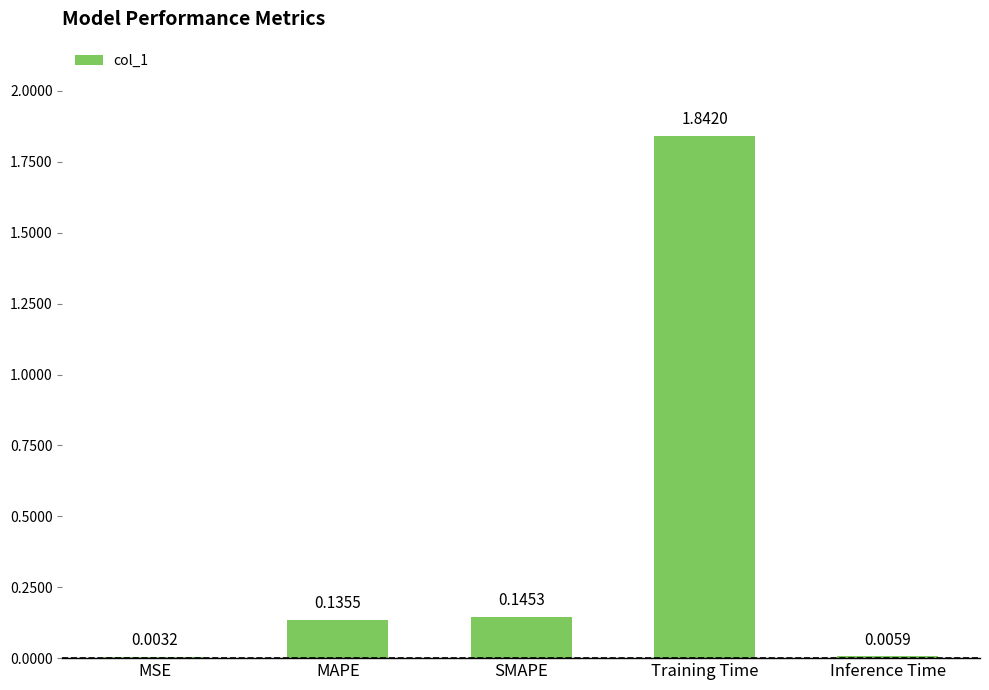

At which label is the value closest to 0?

MSE